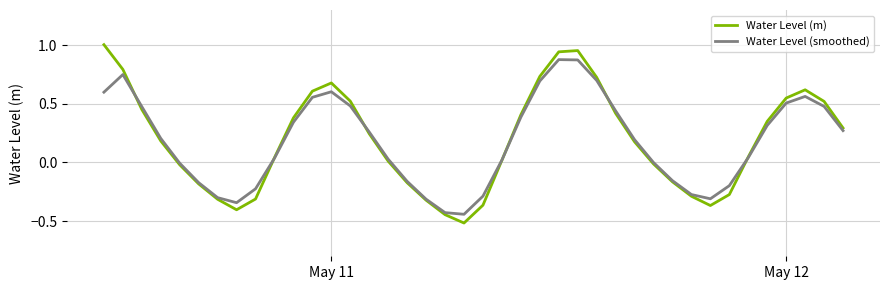

What is the smallest value displayed?

-0.5